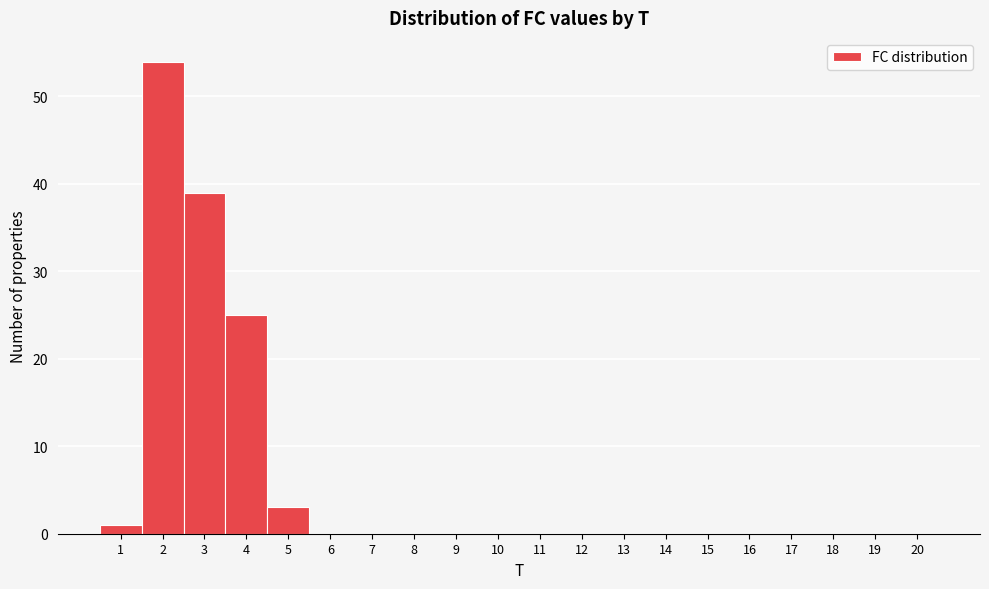

How tall is the bar that spans 2.5 to 3.5 on the x-axis? The values are not printed on the chart, so give them approximately, as read against the axis.

39